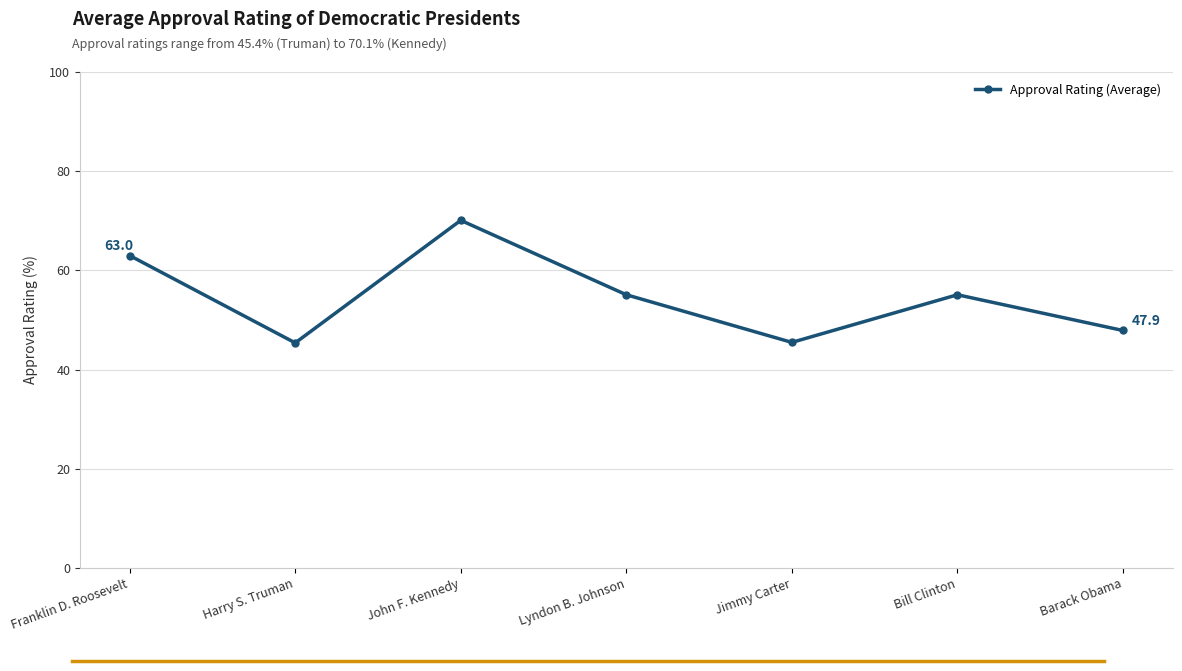

What is the greatest value displayed?

70.1